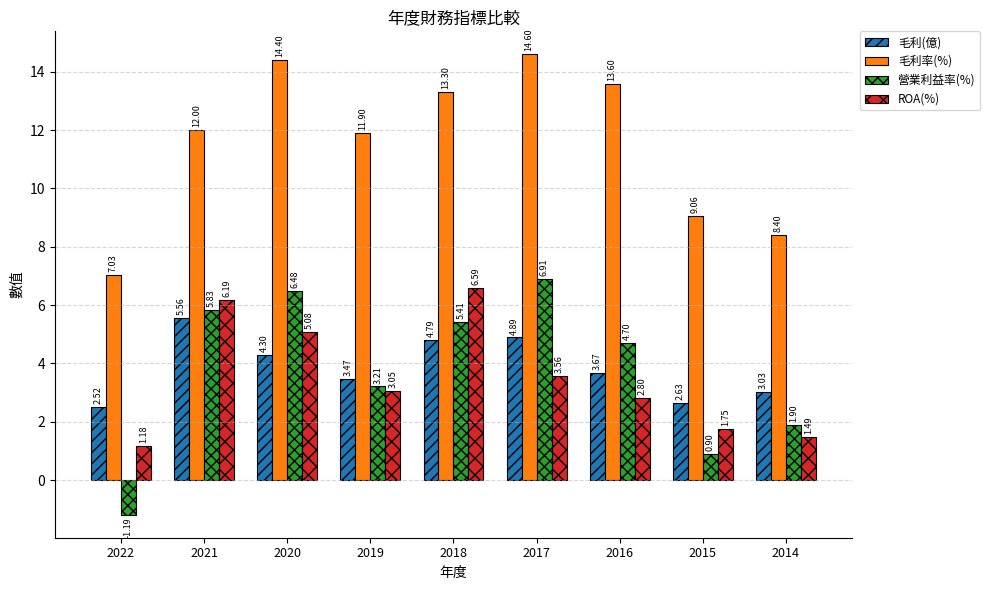

What is the difference between the 毛利(億) values at 2017 and 2020?

0.6